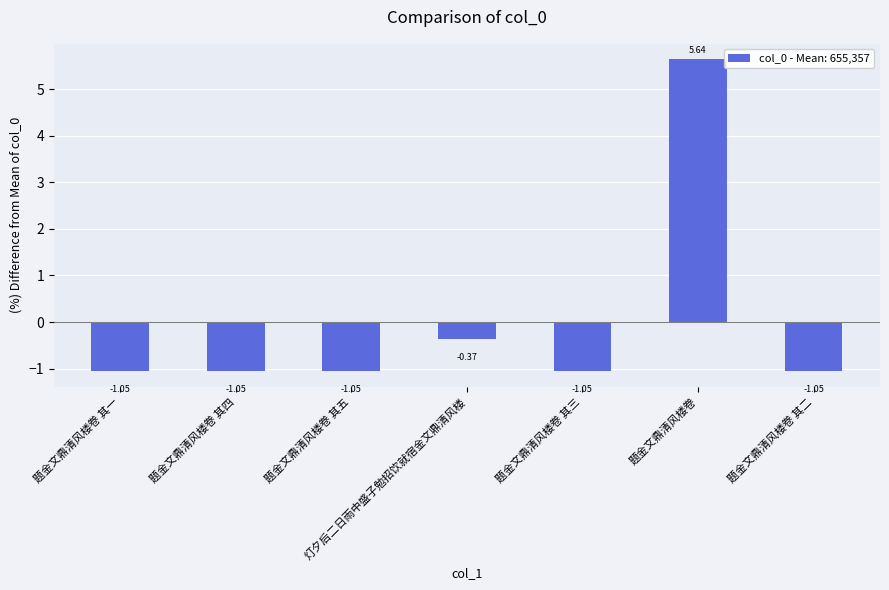

At which label is the value closest to 2?

灯夕后二日雨中盛子勉招饮就宿金文鼎清风楼